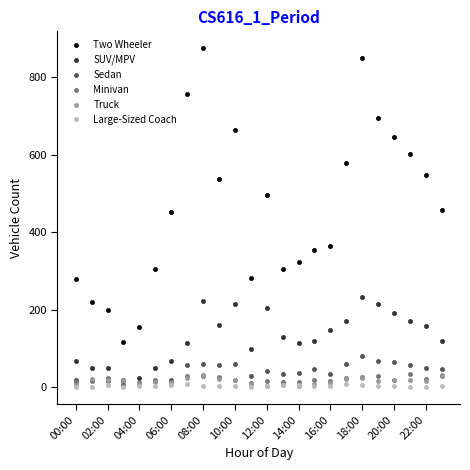

Which series has the largest total across all categories?

Two Wheeler